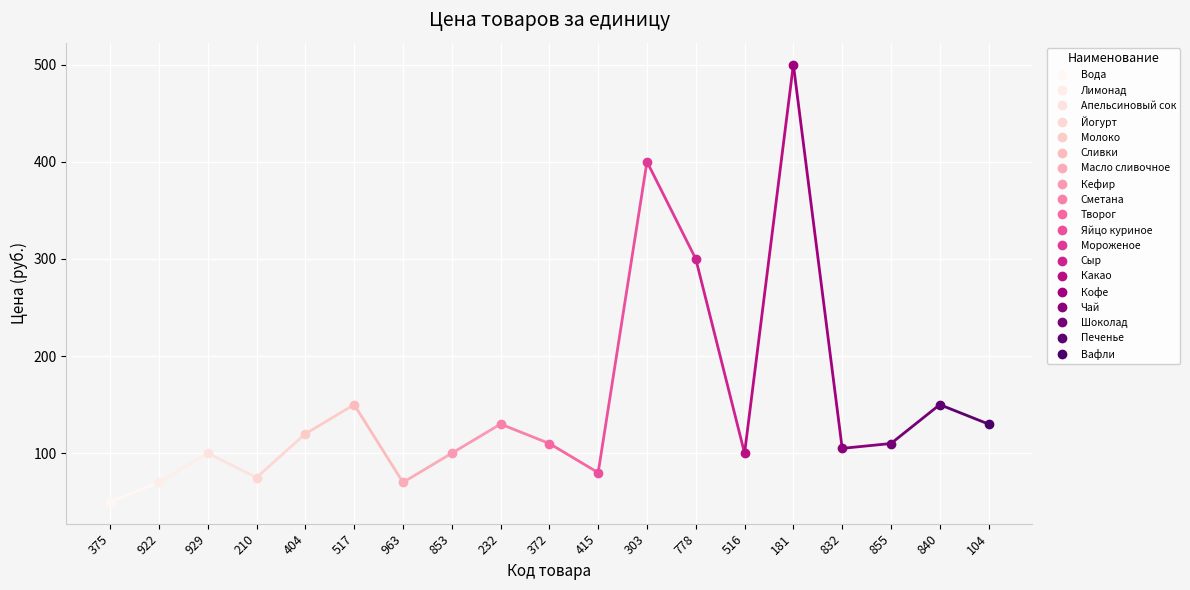

Where is the first local minimum?

210